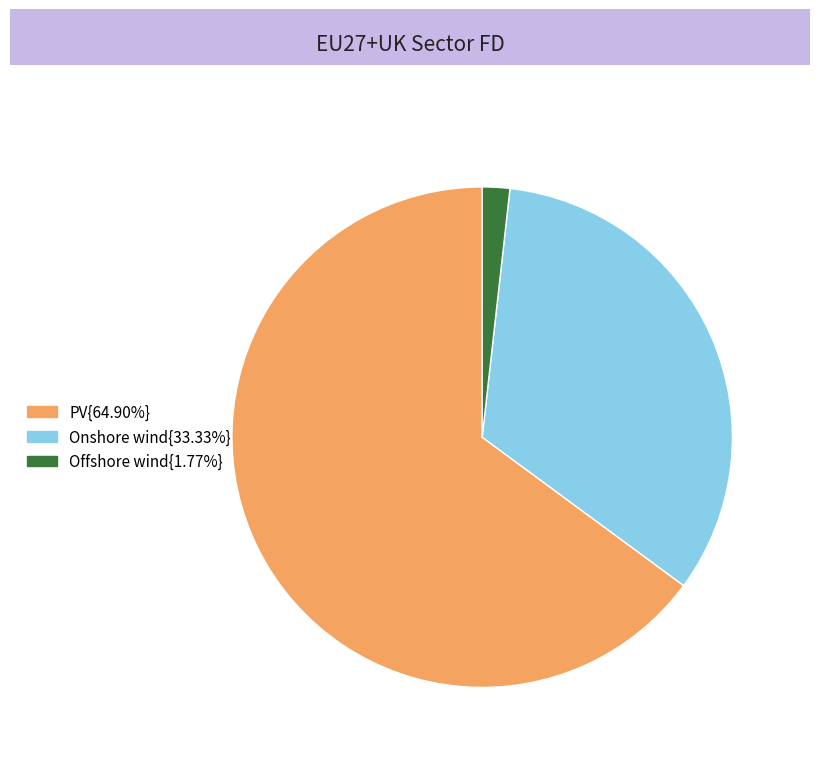

How many segments does this pie chart have?

3